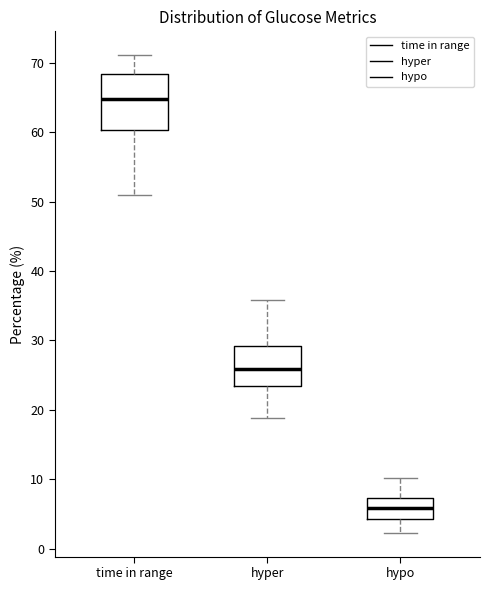

Reading left to right, read every box against the y-axis: the position of its median line, the range the box covers, and the ends of its whiskers. The values are not printed on the chart, so give them approximately, as read against the axis.

time in range: median 65, box 60 to 68, whiskers 51 to 71
hyper: median 26, box 23 to 29, whiskers 19 to 36
hypo: median 6, box 4 to 7, whiskers 2 to 10